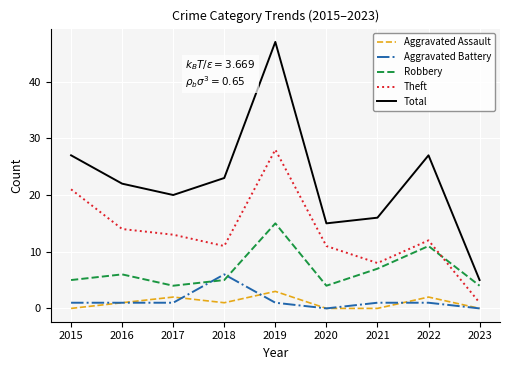

How many lines are shown in the chart?

5